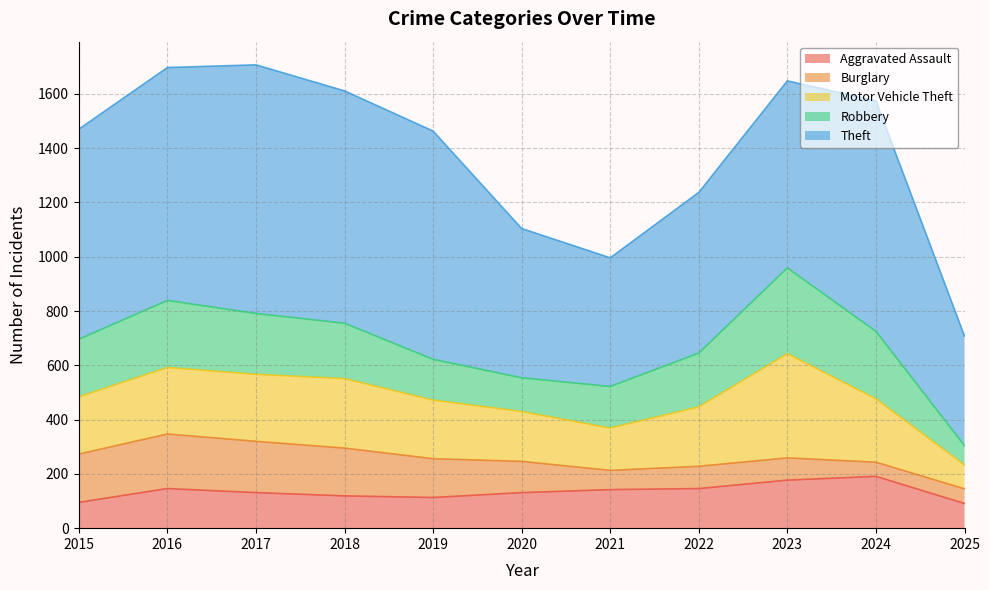

At which category is the sum across all series the highest?

2017